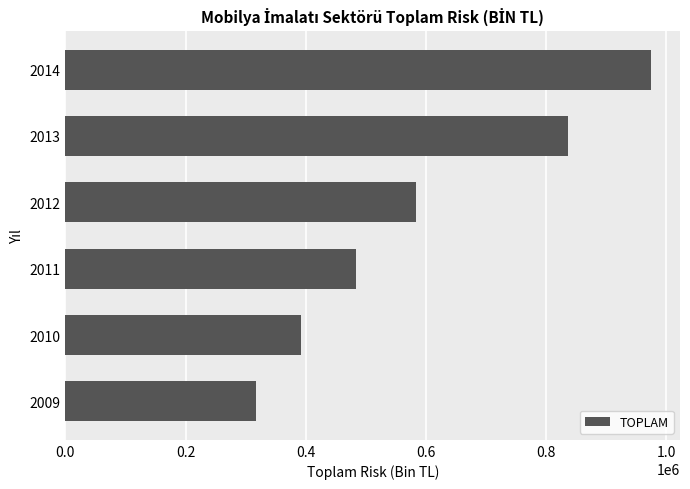

List the labels in order of value, smallest first.

2009, 2010, 2011, 2012, 2013, 2014